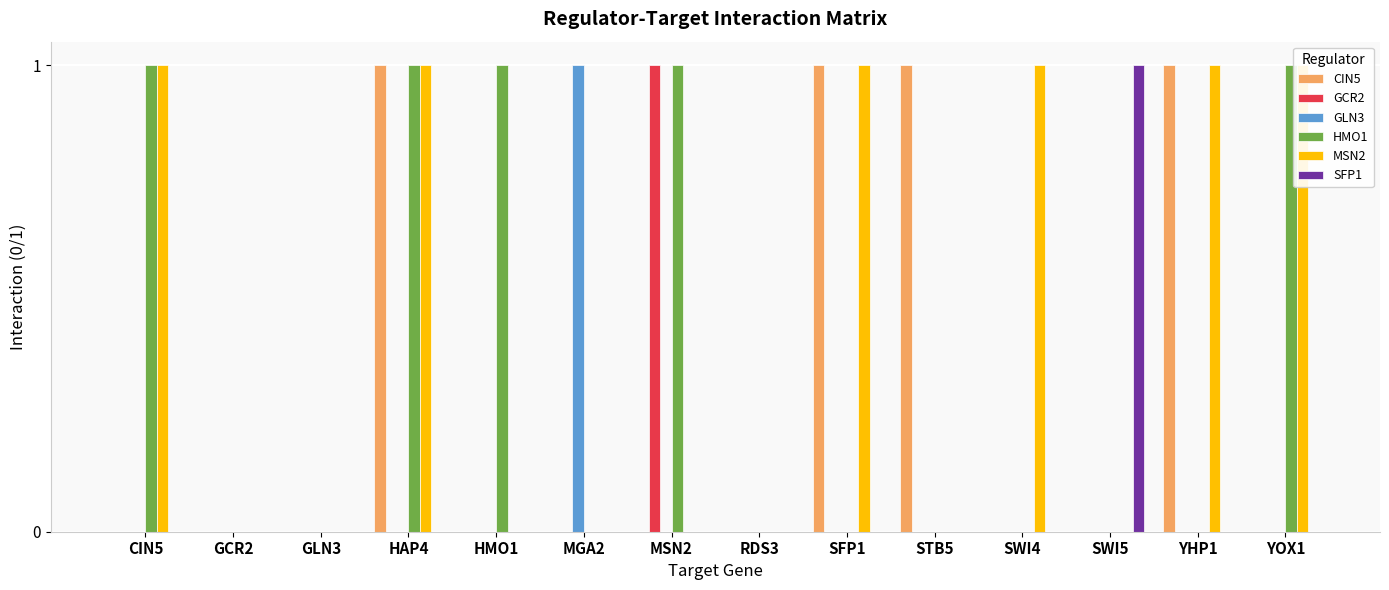

True or false: HMO1 has a value of -1 at YHP1.

False